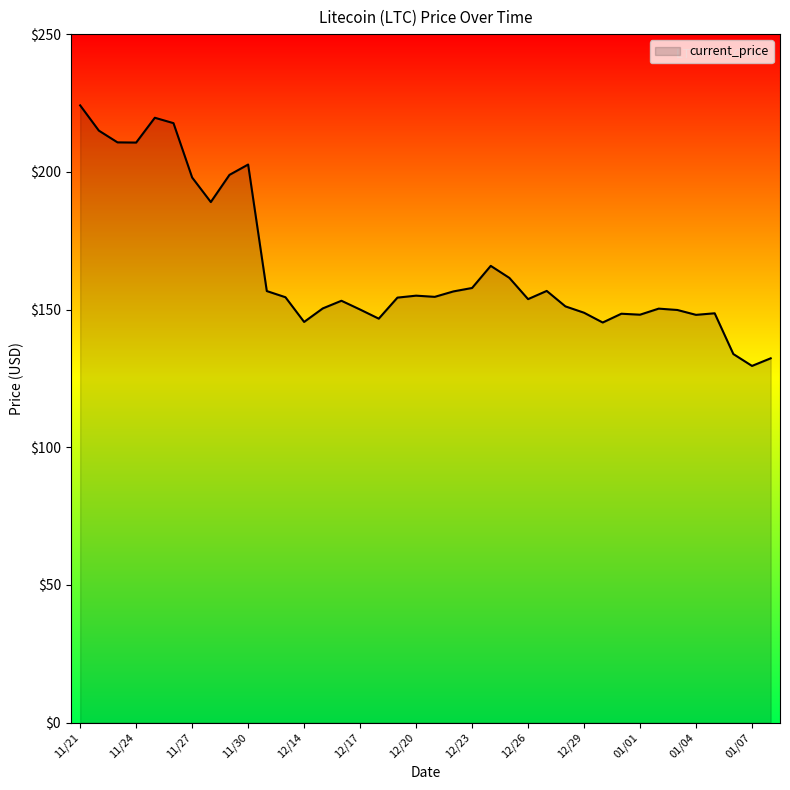

What is the difference between the maximum and minimum values?

94.6